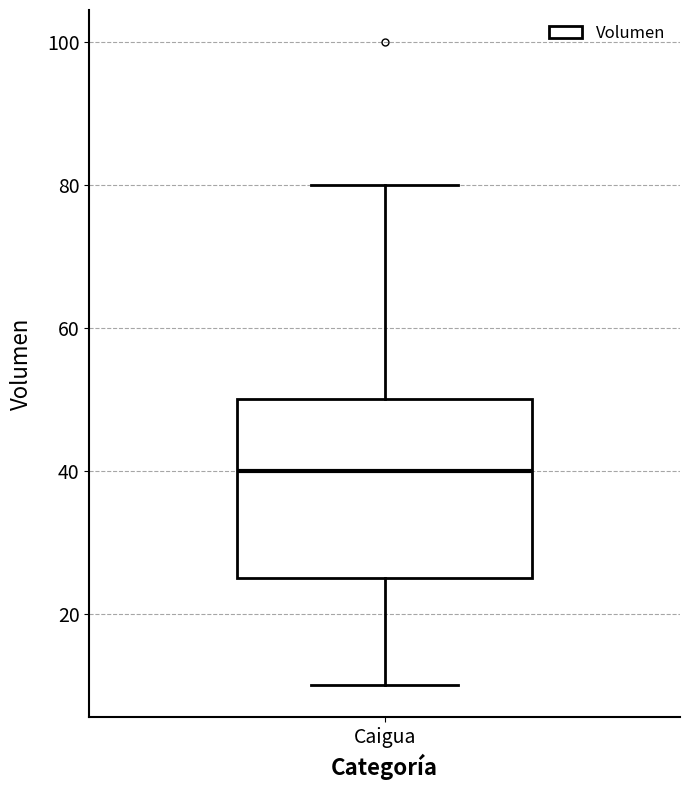

Read this box plot against the y-axis: the position of the median line, the range covered by the box, and the ends of both whiskers. The values are not printed on the chart, so give them approximately, as read against the axis.

median 40, box 26 to 50, whiskers 10 to 80